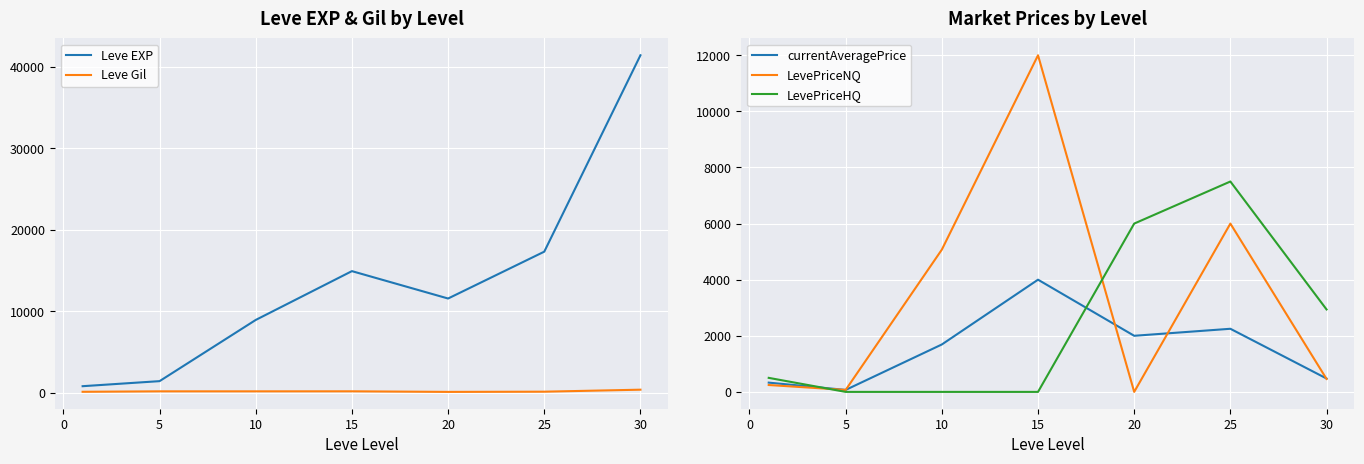

How many data points does each series have?

7